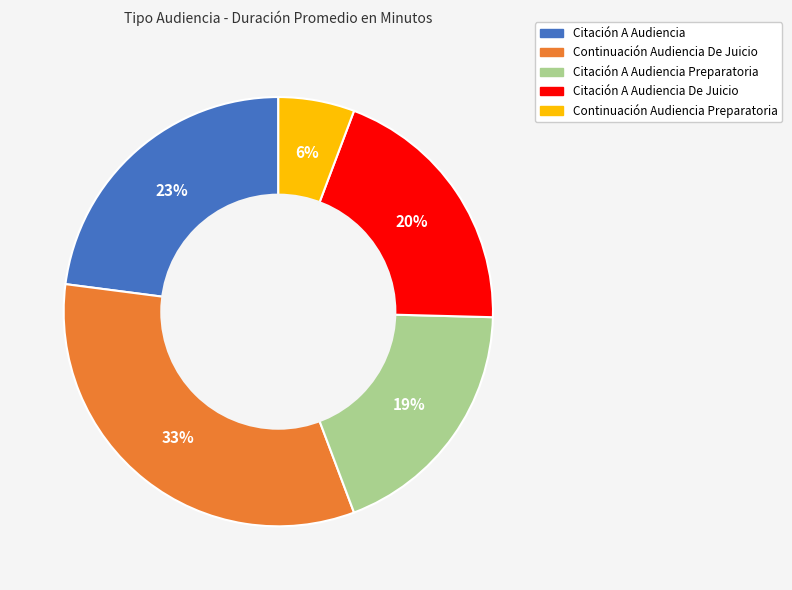

Combined, do Citación A Audiencia De Juicio and Continuación Audiencia Preparatoria account for over 50%?

No